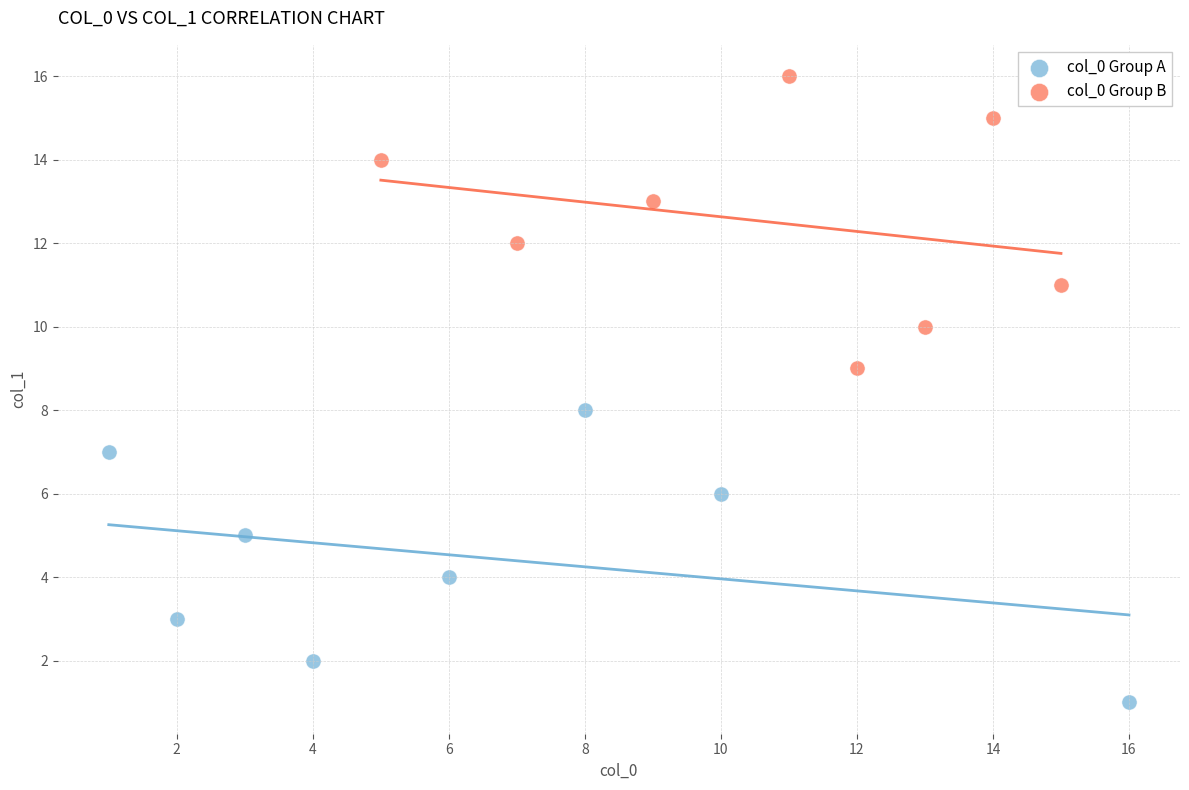

Which series reaches the minimum Y coordinate?

col_0 Group A